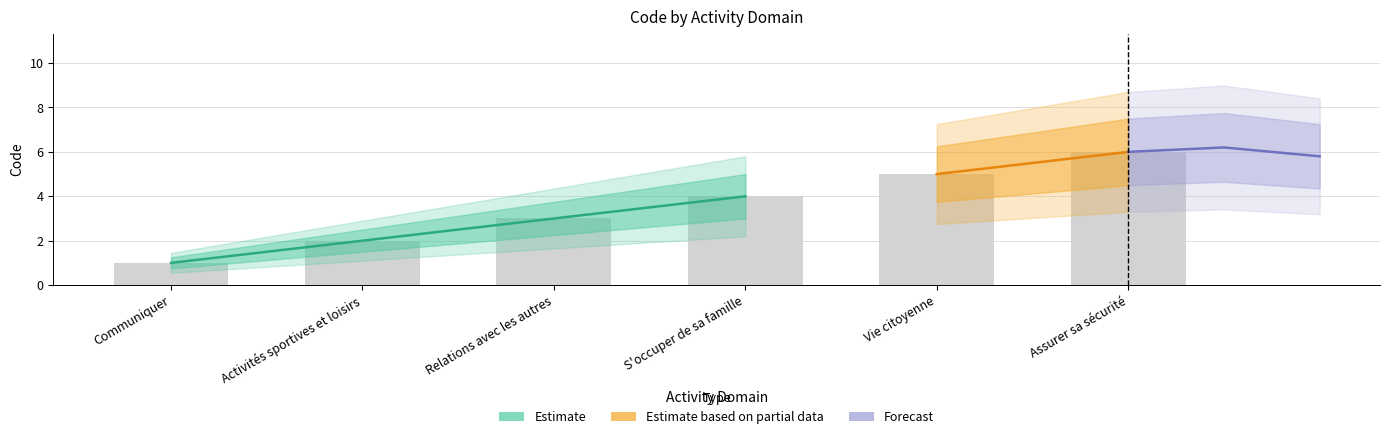

Count the number of categories in the chart.

6